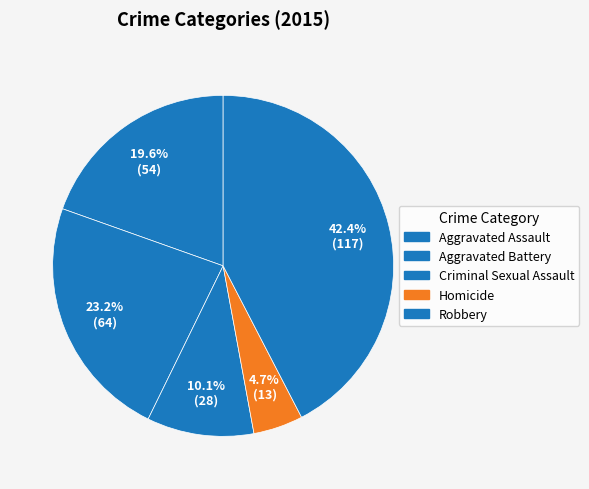

What is the largest slice in the pie chart?

Robbery